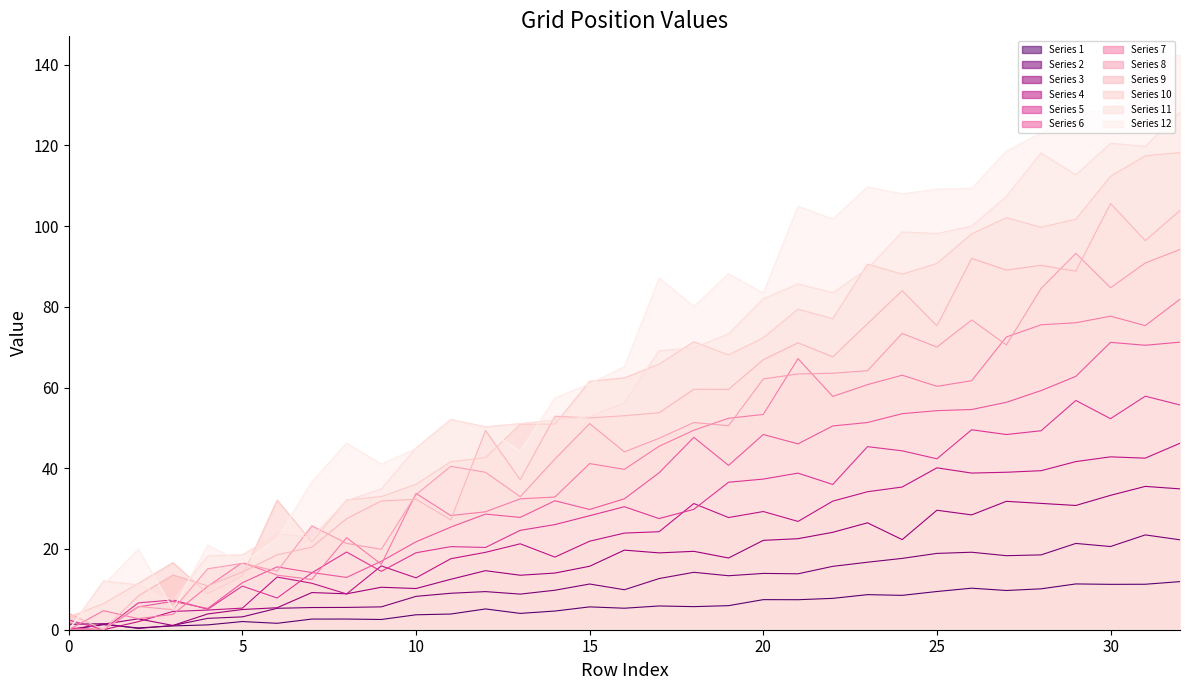

What is the change in value from 7 to 3?

-15.5